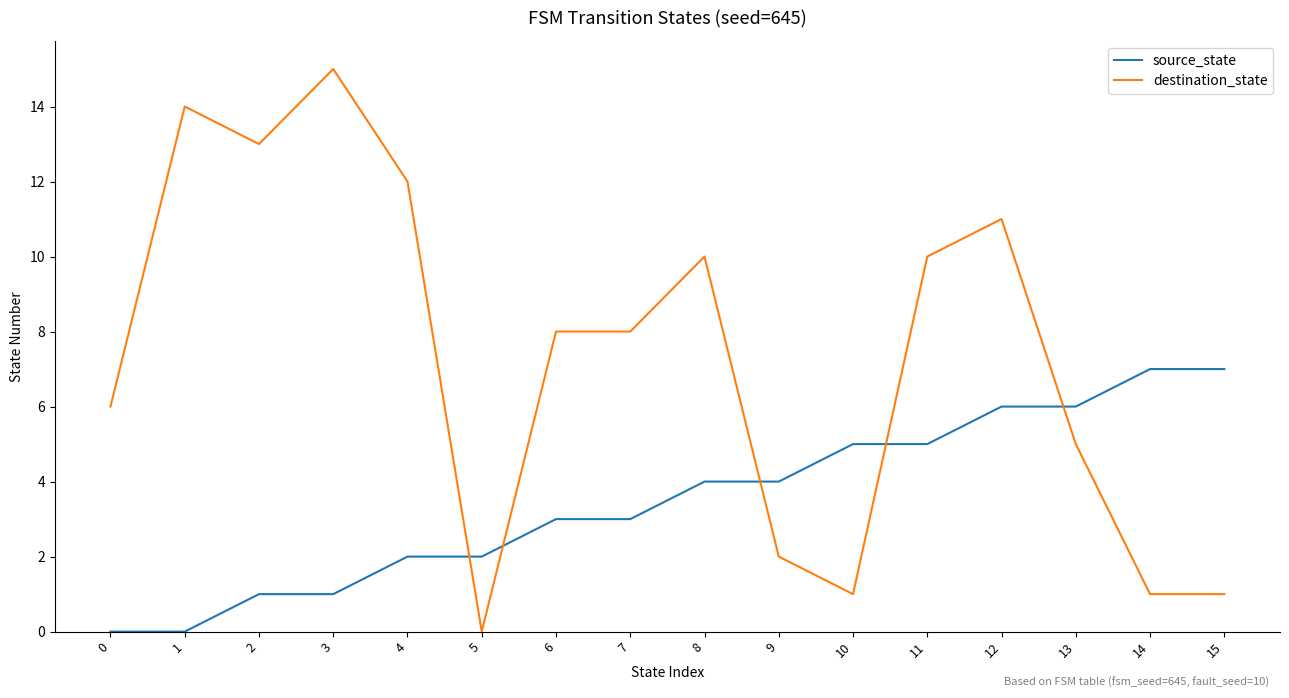

How many lines are shown in the chart?

2